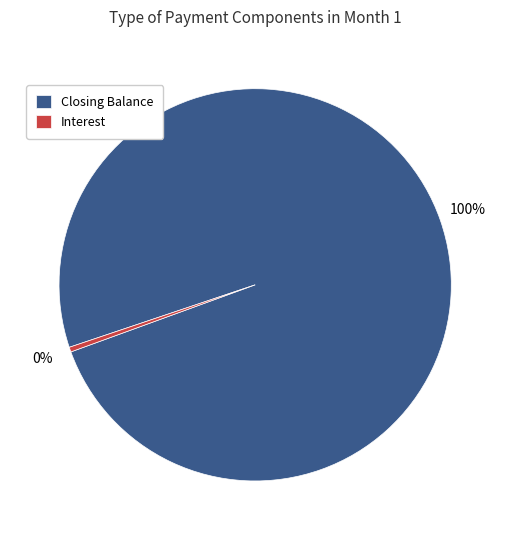

Does any single category account for the majority?

Yes